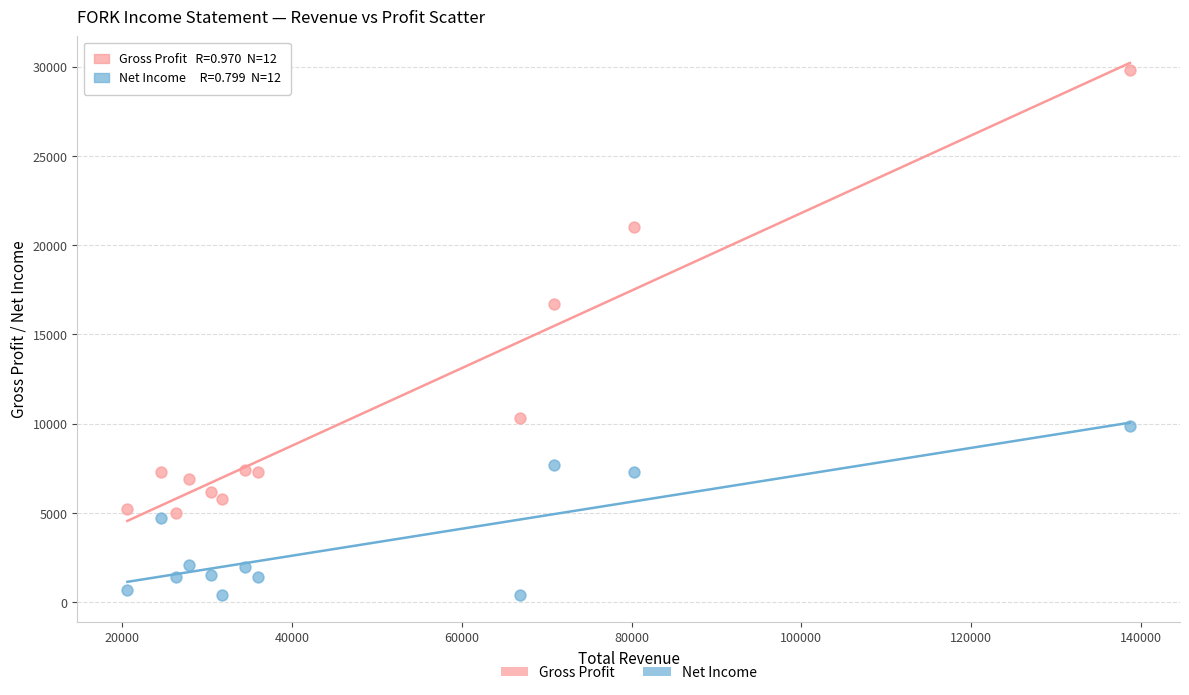

What are all the series names shown in the legend?

Gross Profit, Net Income